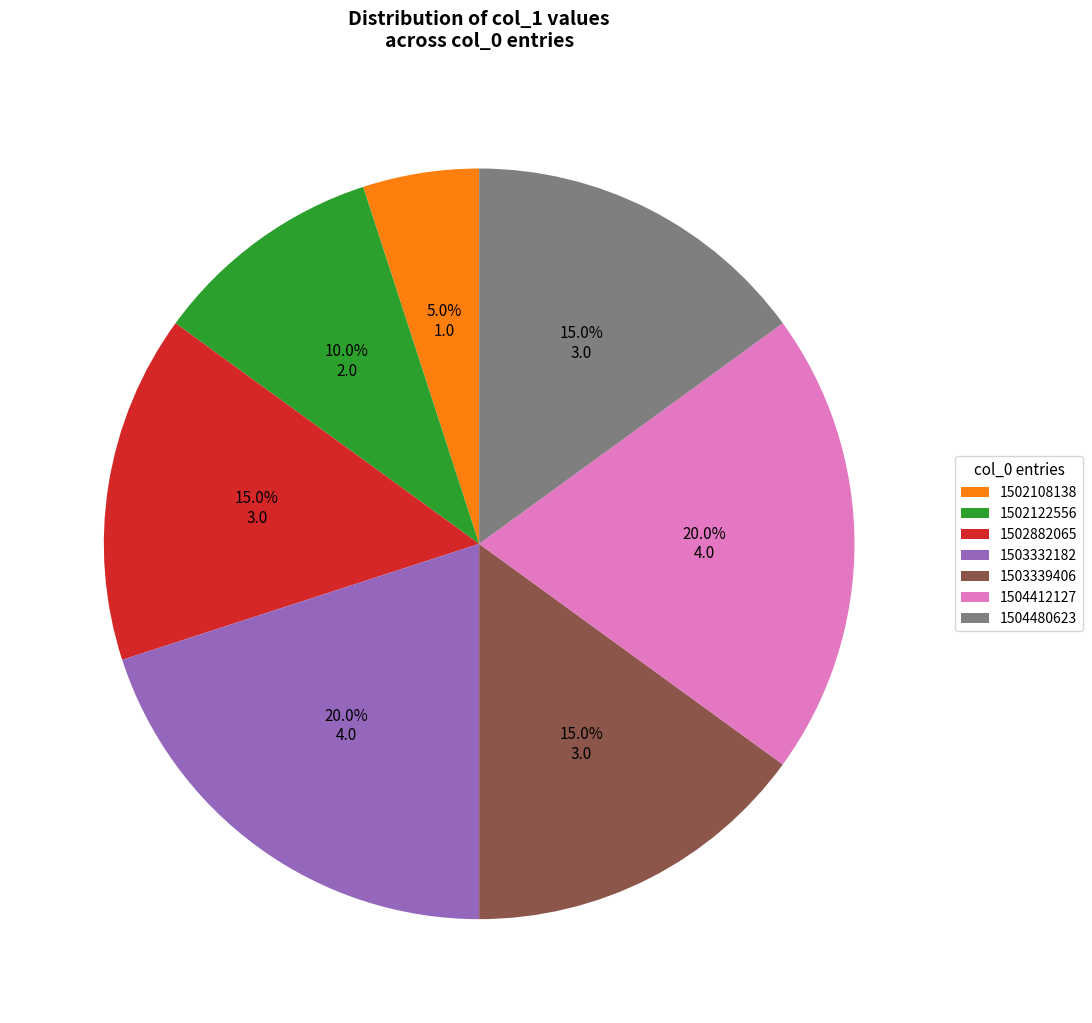

What percentage is NOT represented by 1503332182?

80.0%